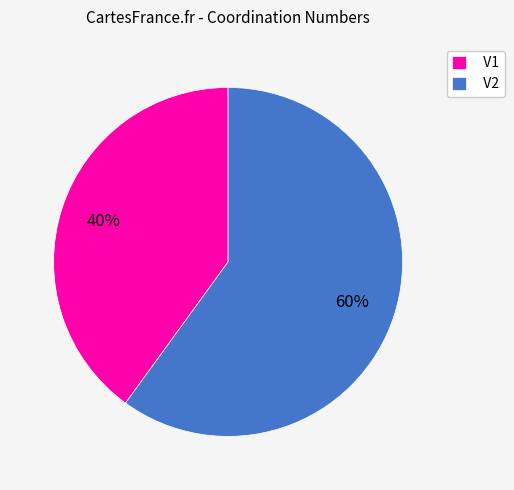

To the nearest percent, what percentage of the pie is V1?

40%